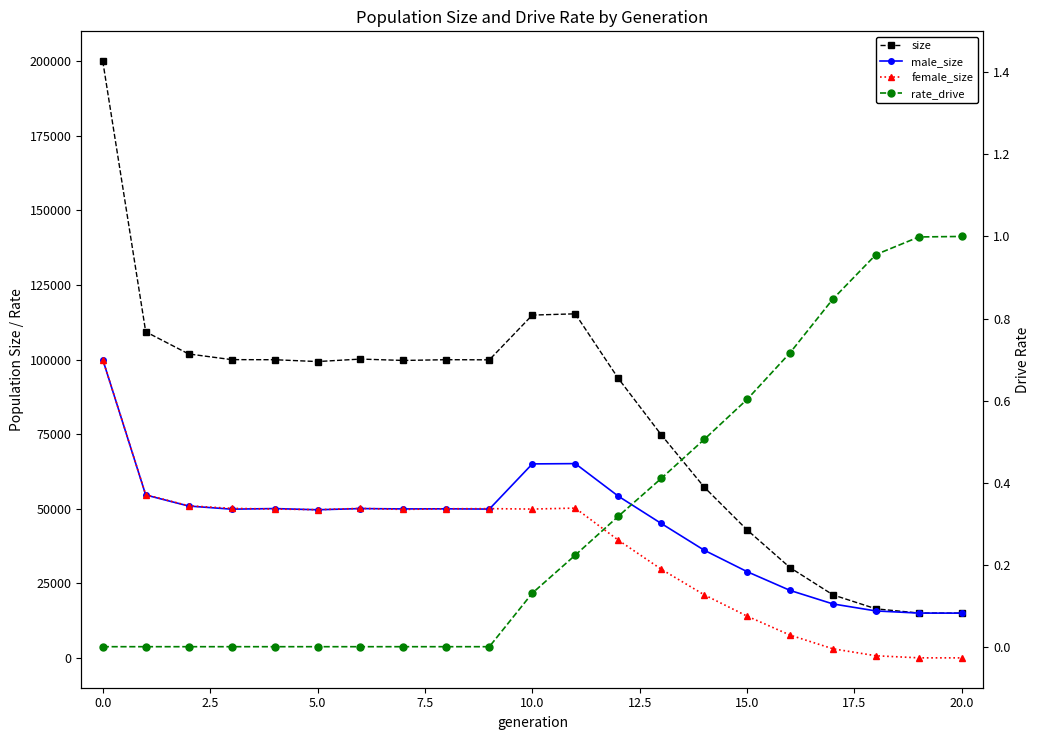

What is the sum of the male_size values at 13 and 7.5?

95137.0